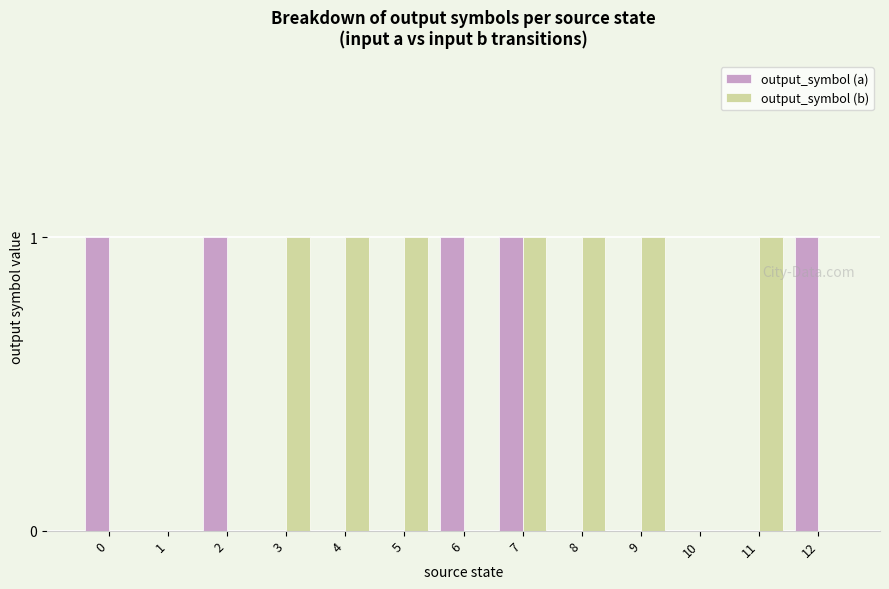

How many data points does each series have?

13